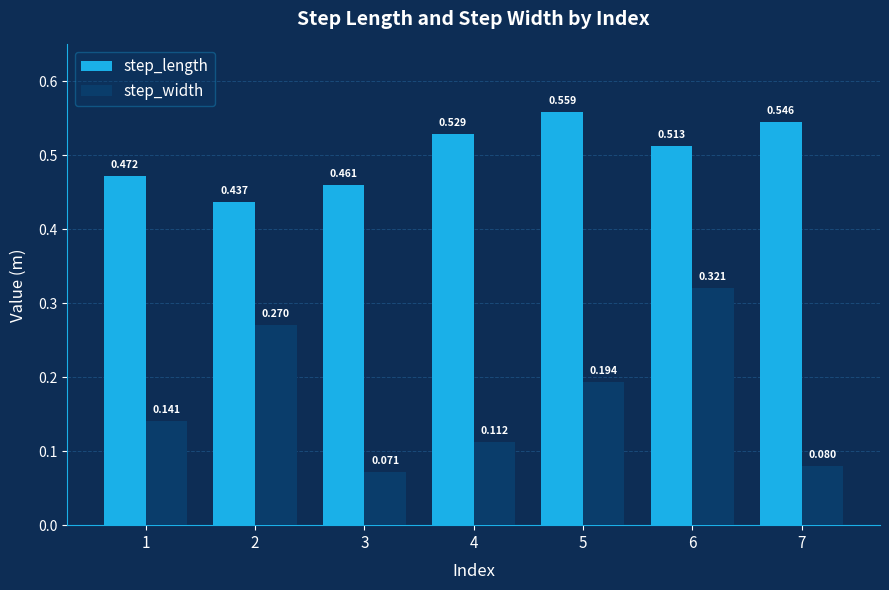

At which label does step_width reach its minimum?

3